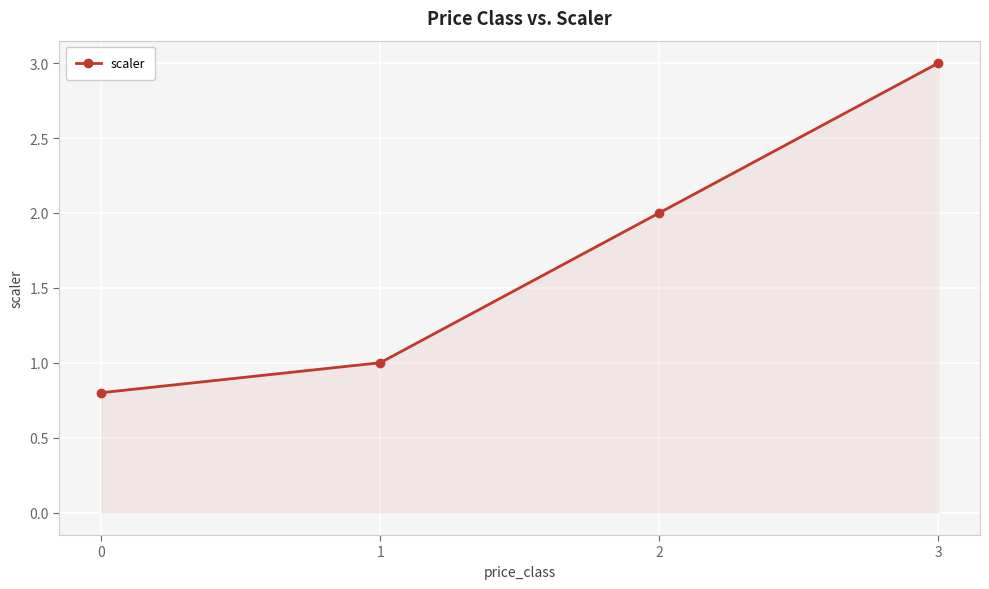

Where is the data nearest to the value 1?

1